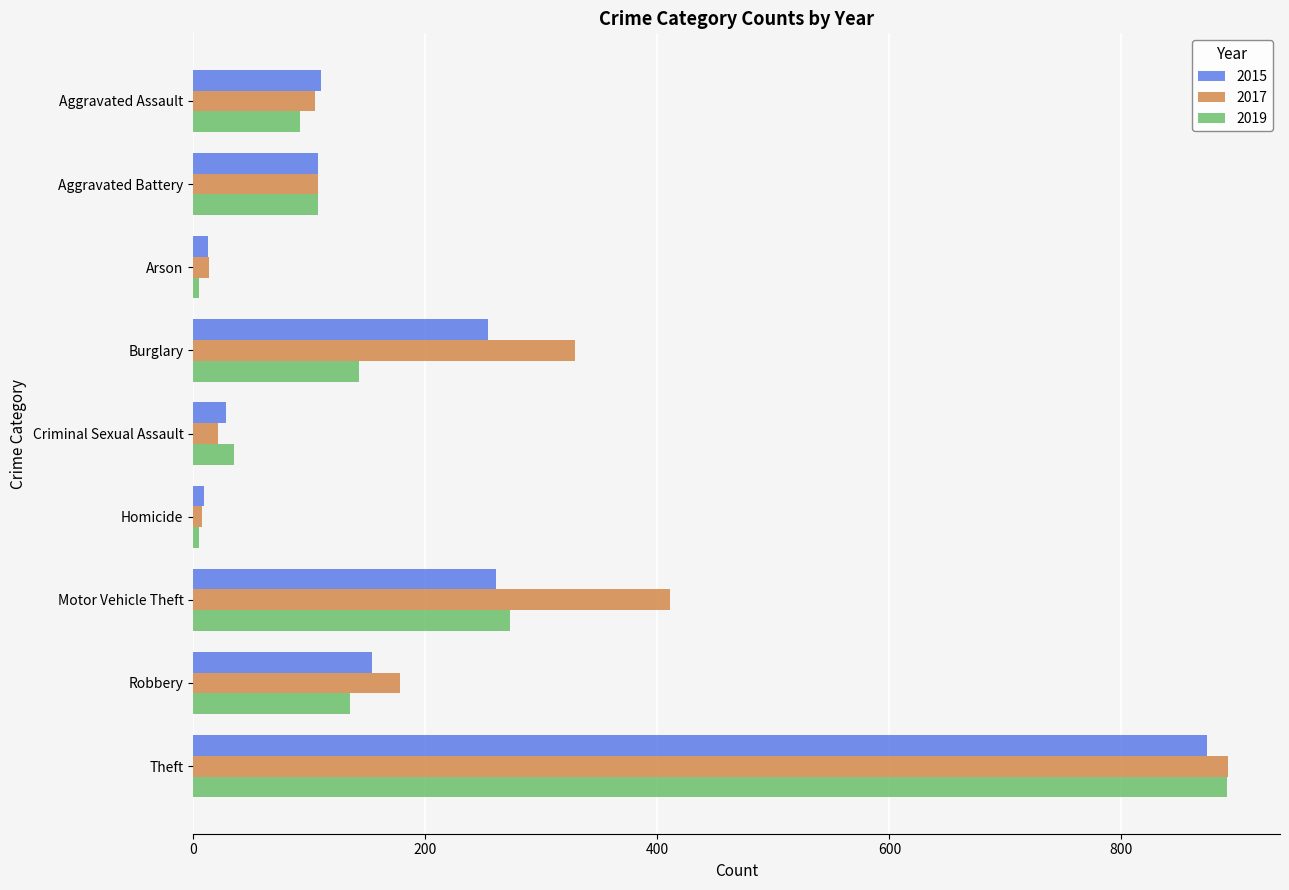

At which category is the sum across all series the highest?

Theft